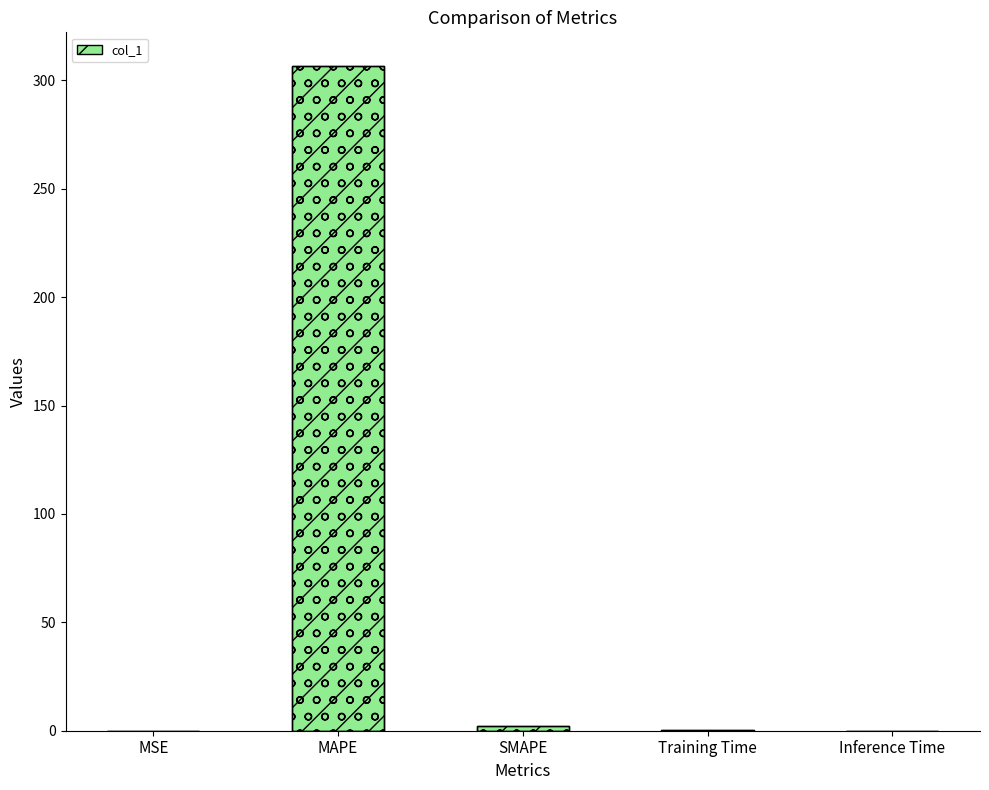

What is the label of the 3rd bar from the left?

SMAPE